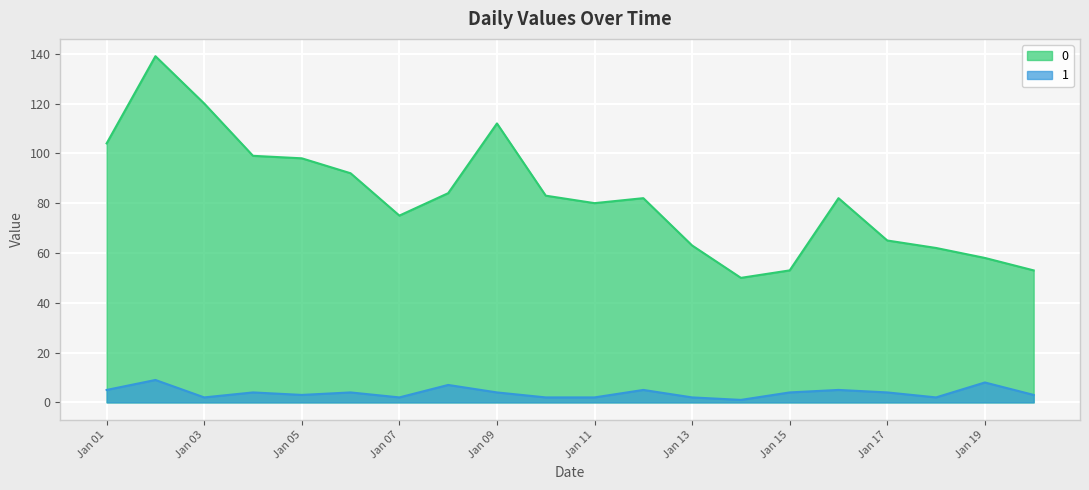

The 0 series shows 112 at Jan 09. True or false?

True